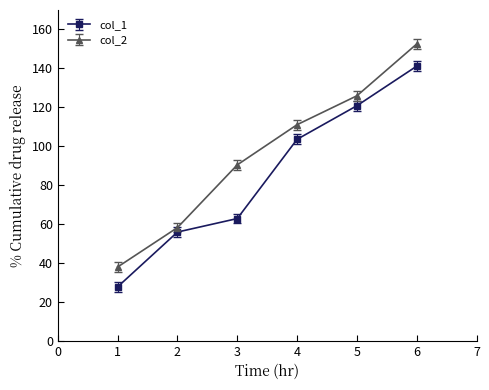

The value of col_2 at 2 is 58.1. True or false?

True